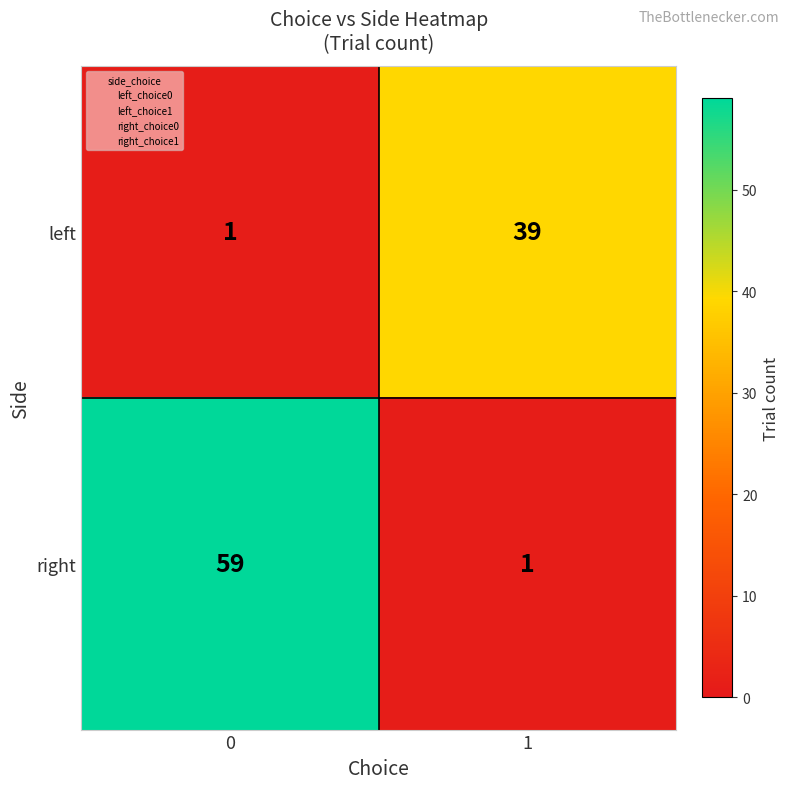

How many series are shown in this chart?

2